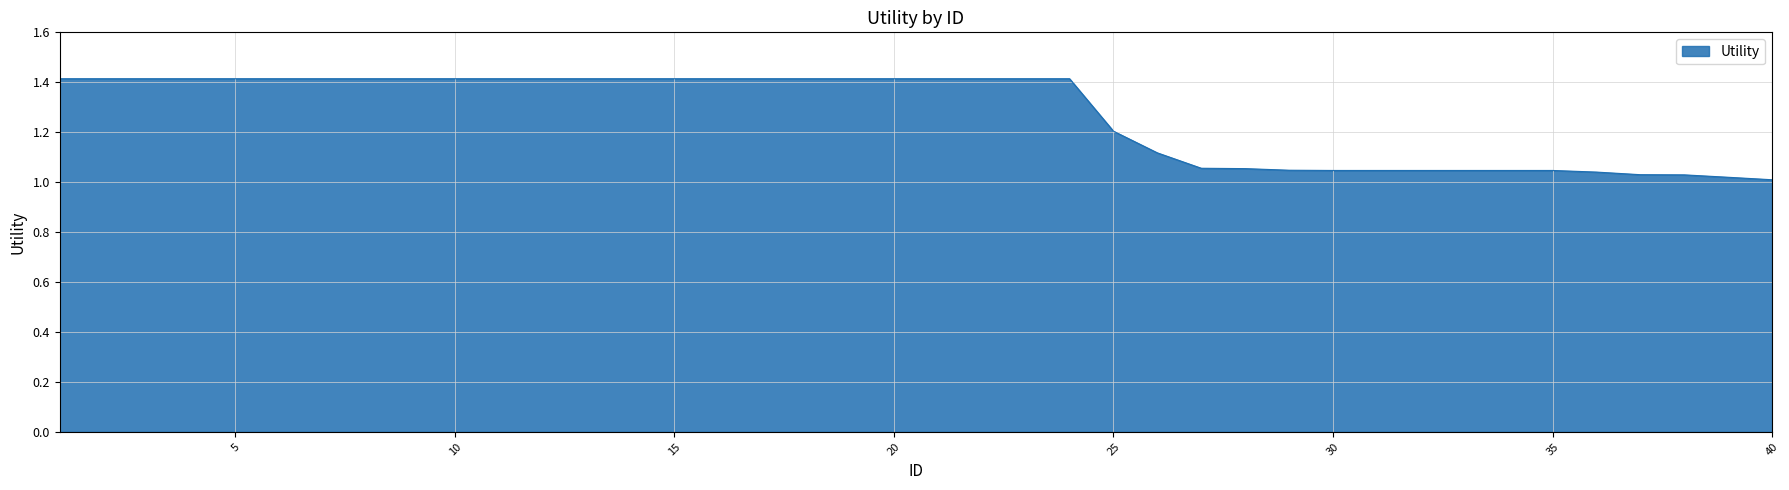

What is the difference between the maximum and minimum values?

0.4